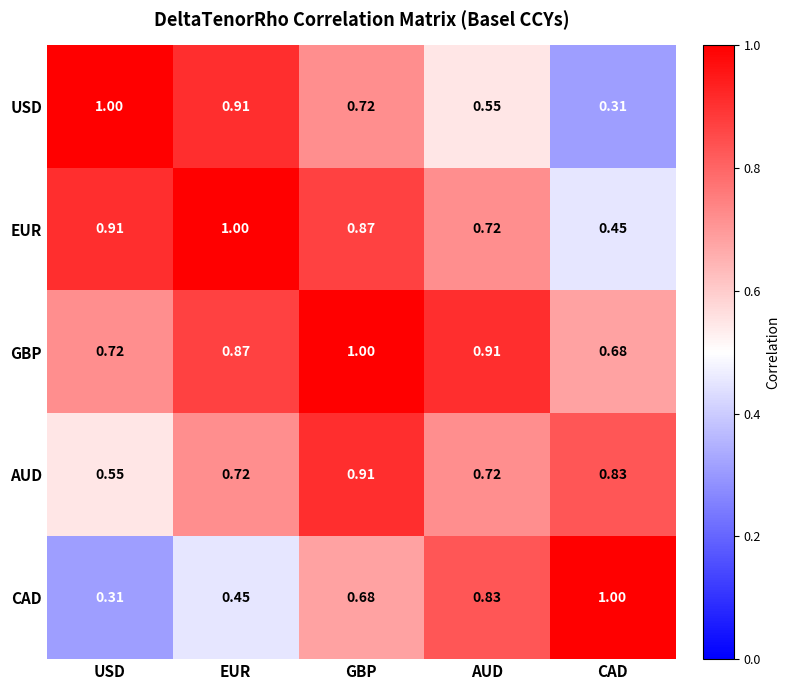

At which label does USD reach its peak?

USD